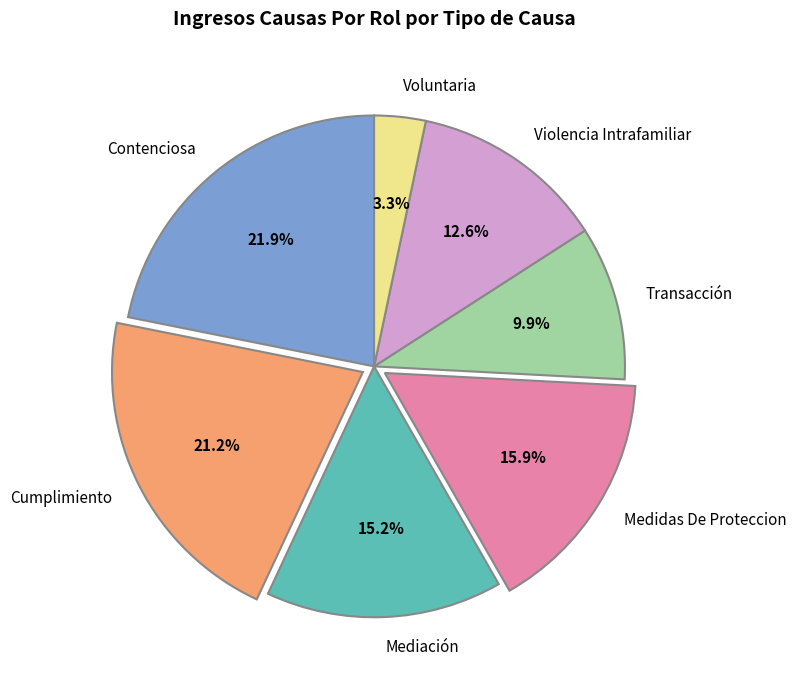

To the nearest percent, what is the difference between the Transacción and Violencia Intrafamiliar slice percentages?

3%